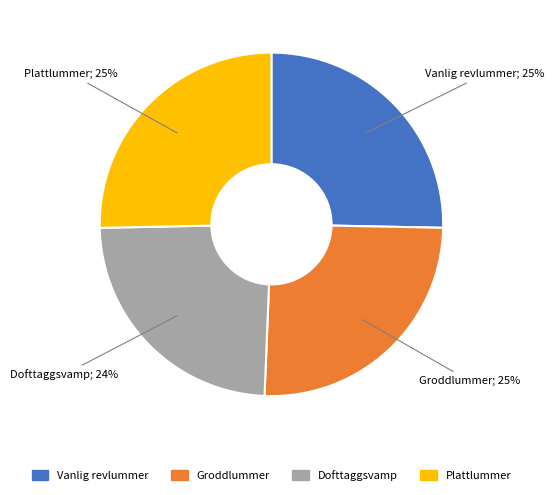

Count the number of slices in the pie.

4